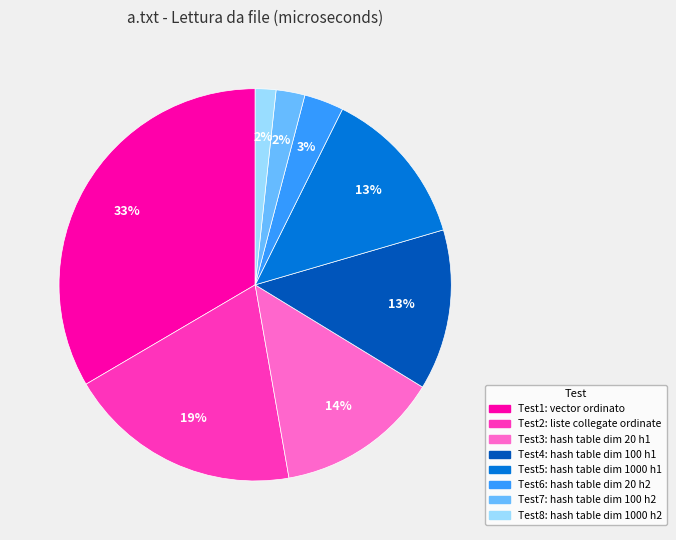

What is the largest slice in the pie chart?

Test1: vector ordinato